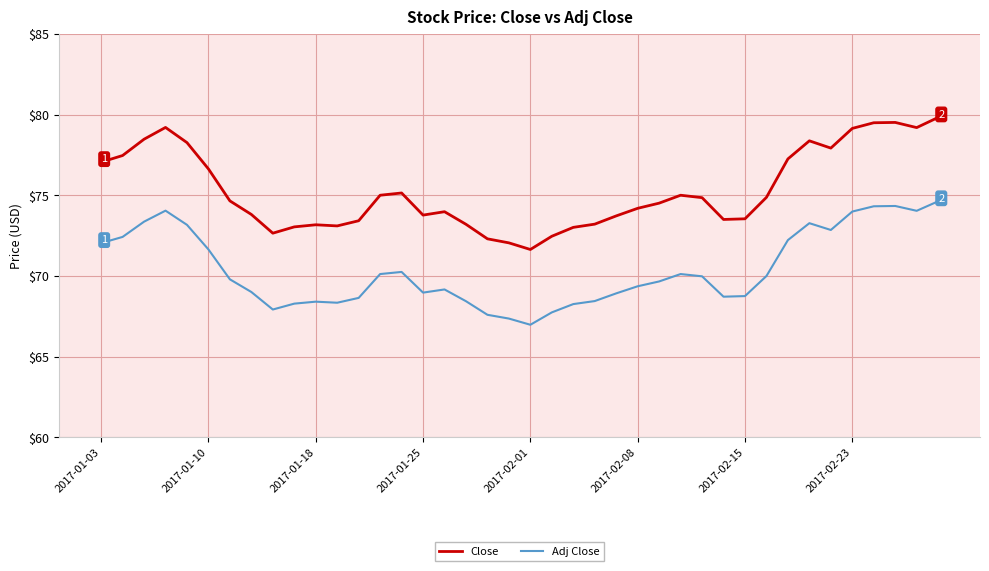

True or false: Adj Close and Close intersect in this chart.

False